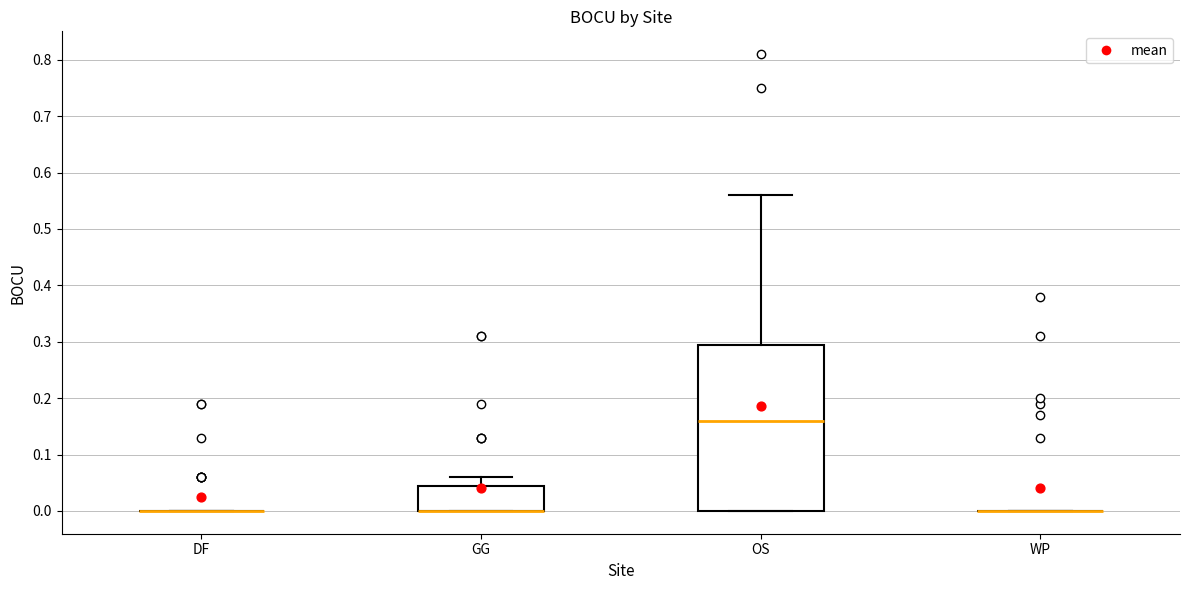

Reading left to right, transcribe this box plot: for each box, give where its median line is, the range the box spans, and where its two whiskers end, as read against the y-axis. The values are not printed on the chart, so give them approximately, as read against the axis.

DF: box collapsed to a line at 0.00, whiskers 0.00 to 0.00
GG: median 0.00 (drawn on the box's lower edge), box 0.00 to 0.05, whiskers 0.00 to 0.06
OS: median 0.16, box 0.00 to 0.30, whiskers 0.00 to 0.56
WP: box collapsed to a line at 0.00, whiskers 0.00 to 0.00